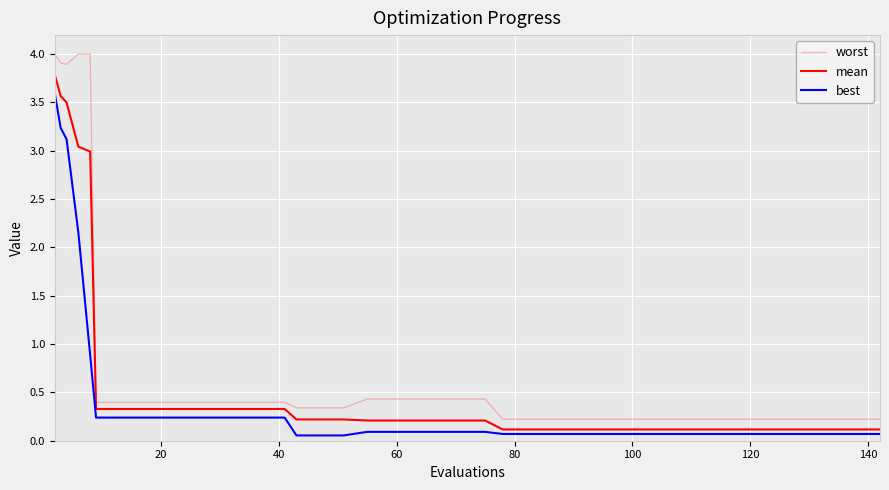

True or false: best and worst intersect in this chart.

False